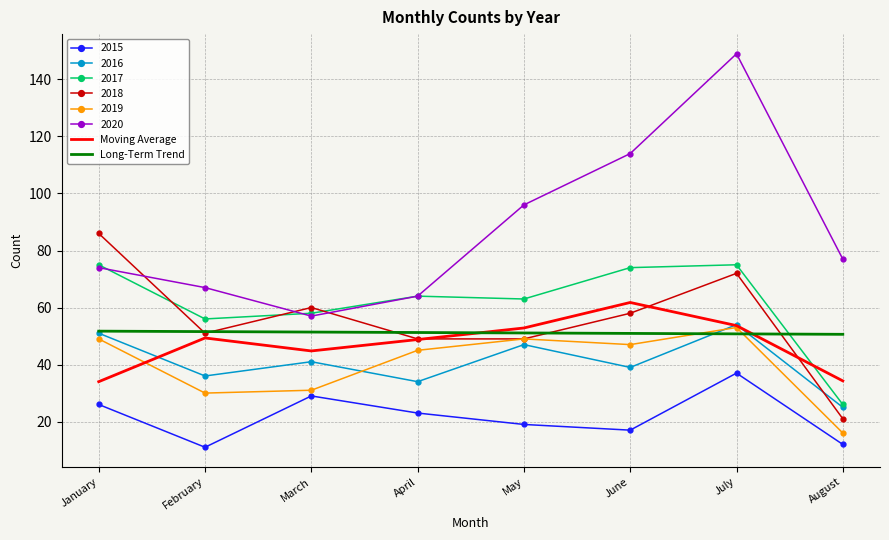

Count the number of categories in the chart.

8